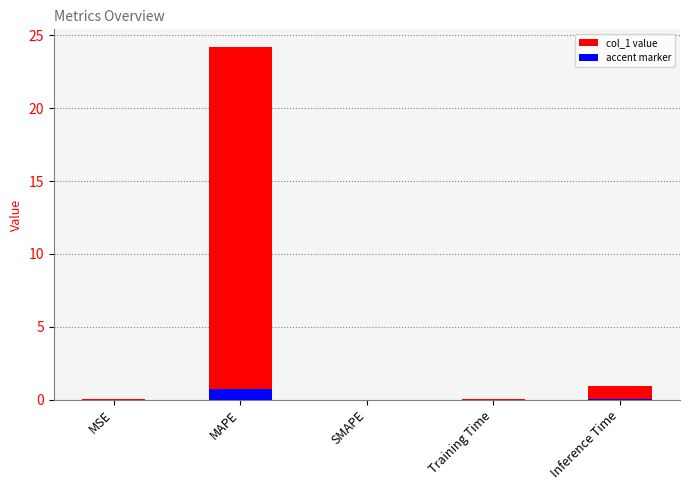

List the labels in order of value, smallest first.

SMAPE, MSE, Training Time, Inference Time, MAPE